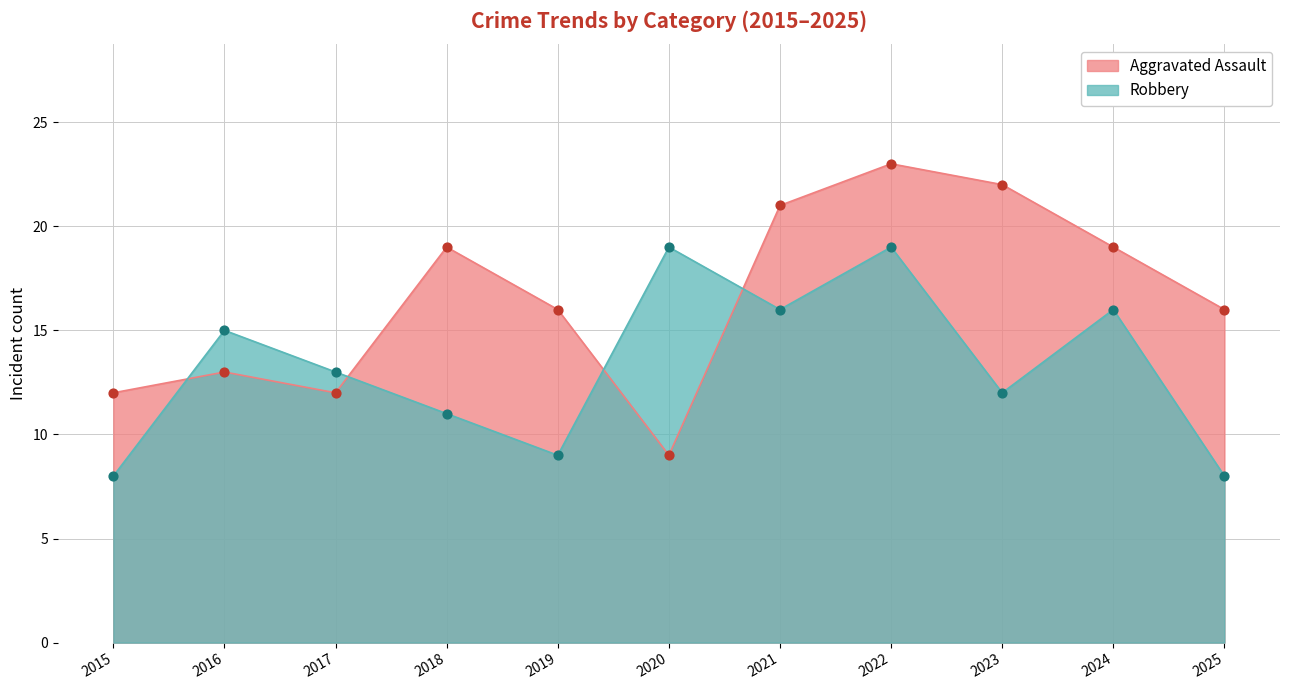

Which series reaches the minimum Y coordinate?

Robbery